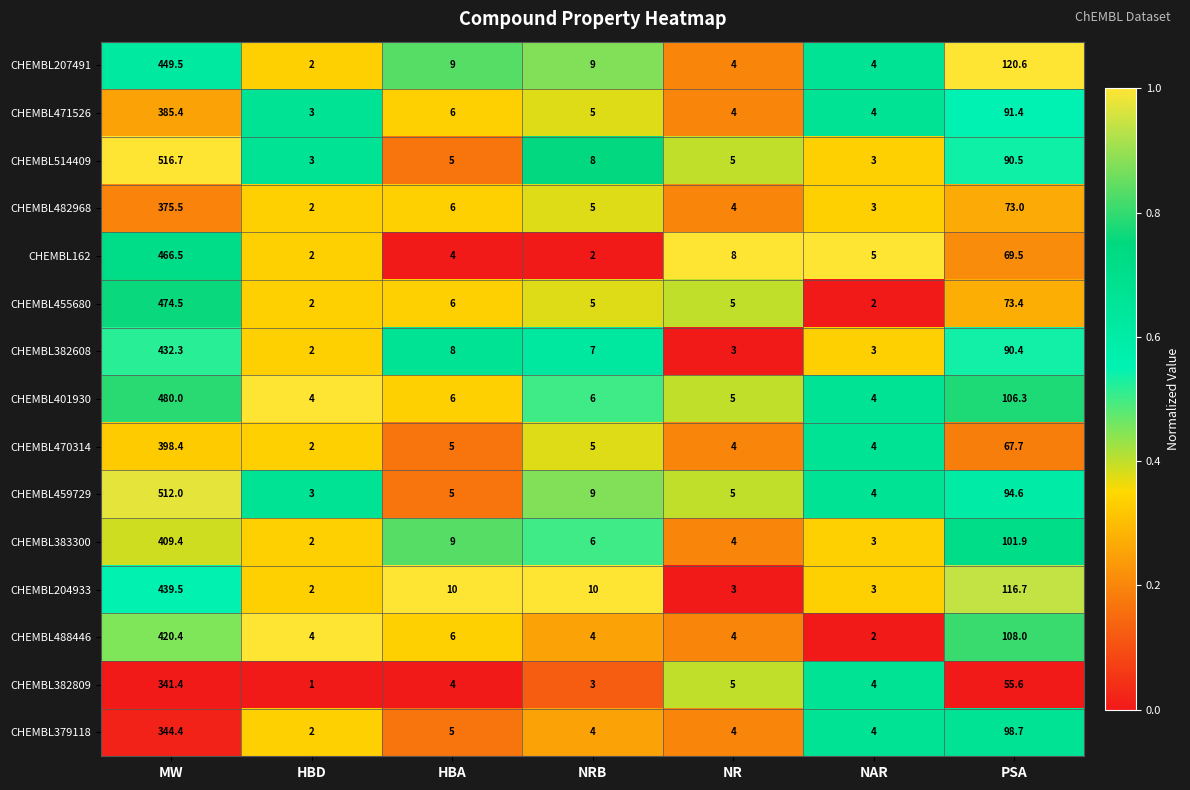

List the series in order of their peak value, highest first.

CHEMBL514409, CHEMBL459729, CHEMBL401930, CHEMBL455680, CHEMBL162, CHEMBL207491, CHEMBL204933, CHEMBL382608, CHEMBL488446, CHEMBL383300, CHEMBL470314, CHEMBL471526, CHEMBL482968, CHEMBL379118, CHEMBL382809